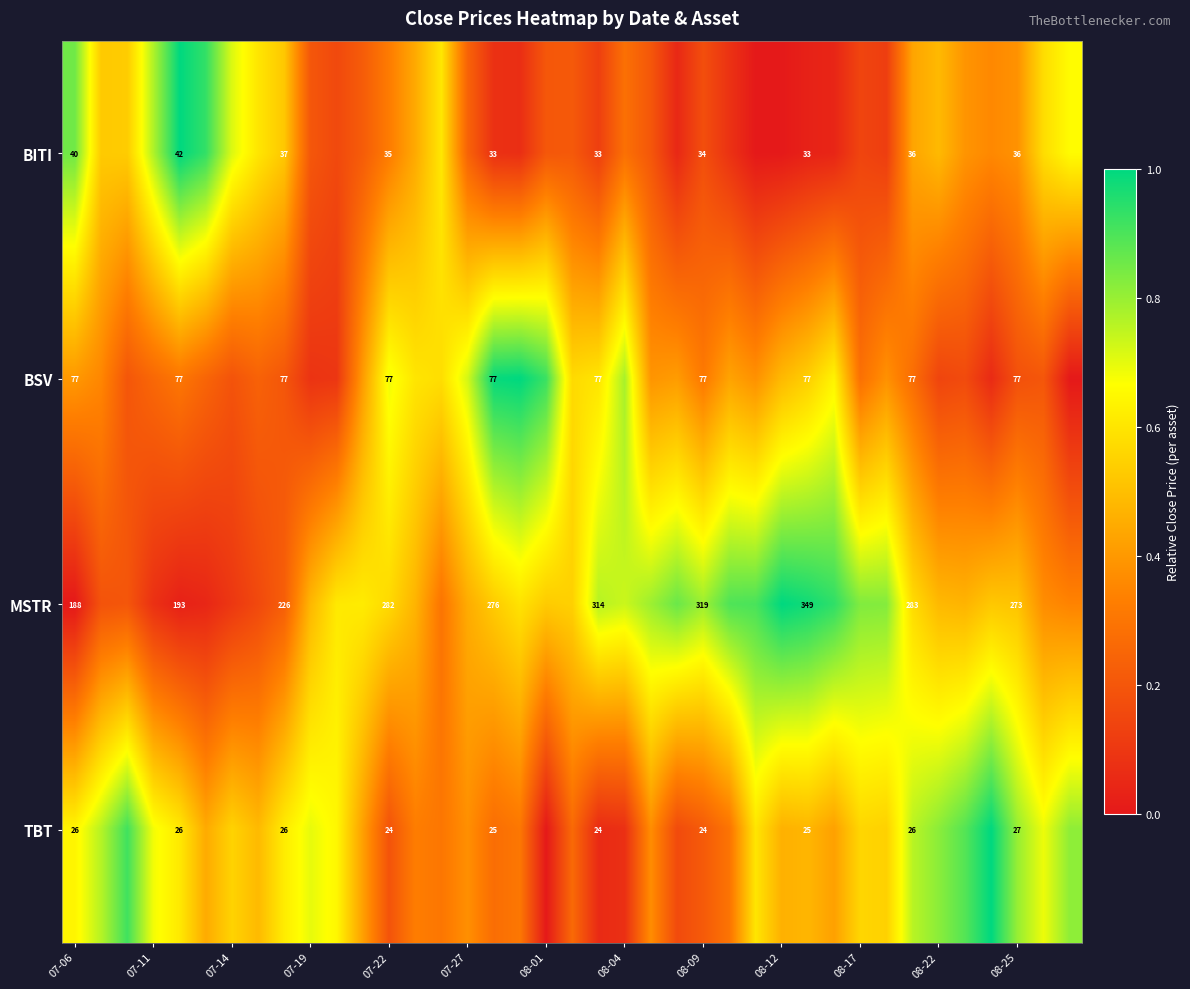

Rank the series at 07-06 from lowest to highest value.

TBT, BITI, BSV, MSTR